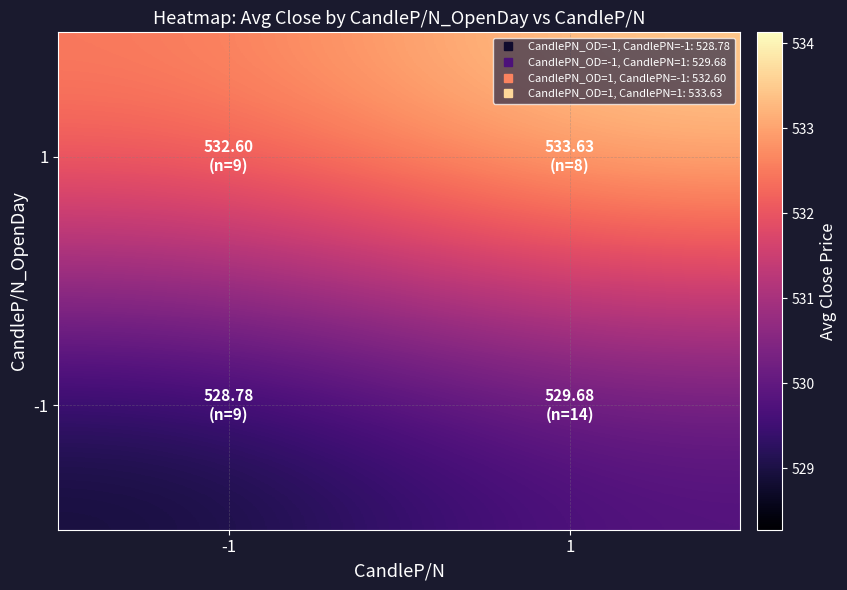

Which series has the largest total across all categories?

1